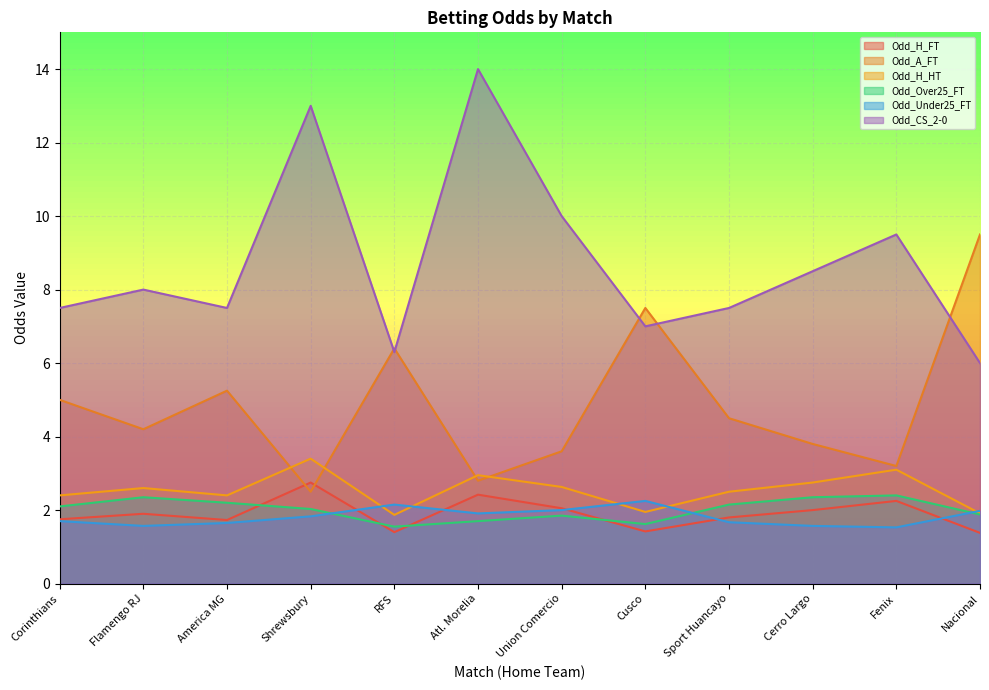

The Odd_A_FT series shows 2.0 at Flamengo RJ. True or false?

False